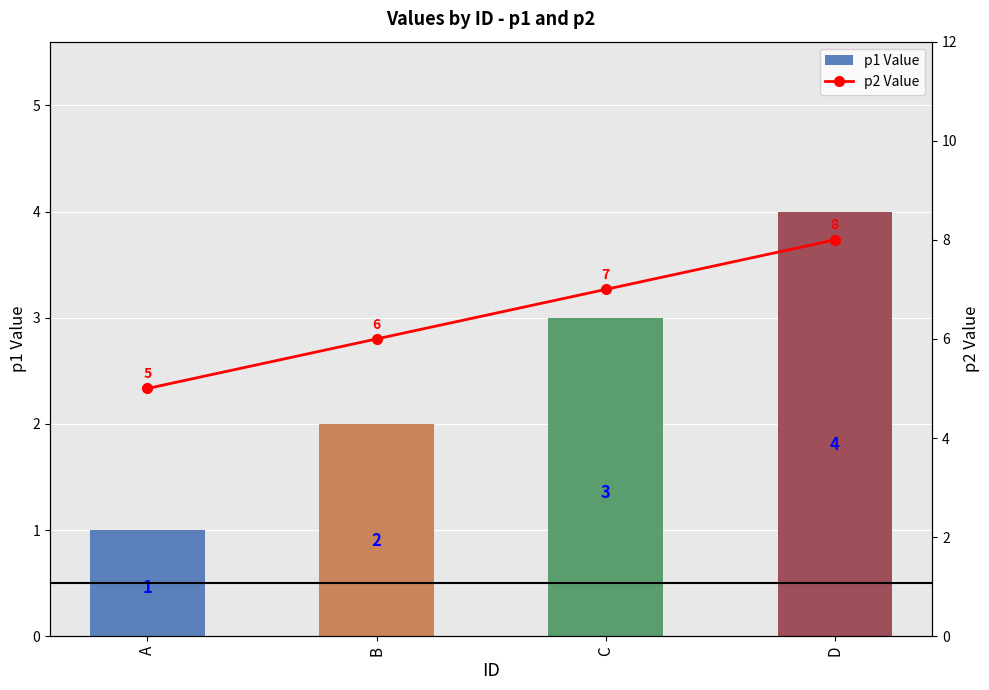

List the series in order of their peak value, lowest first.

p1 Value, p2 Value